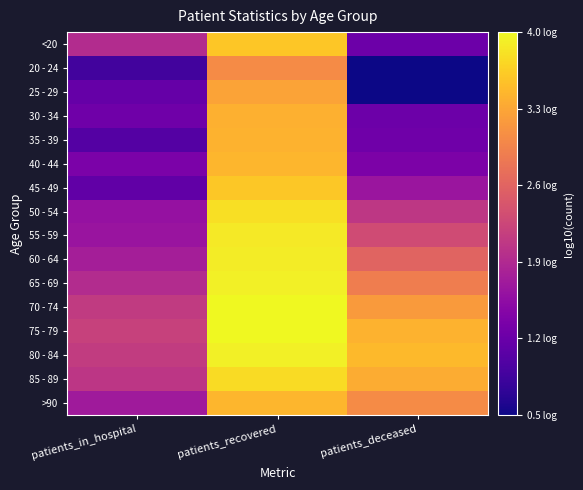

Reading left to right, what are all the values shown in this chart?

<20: patients_in_hospital=1.9	patients_recovered=3.6	patients_deceased=1.2
20 - 24: patients_in_hospital=0.8	patients_recovered=3.0	patients_deceased=0.5
25 - 29: patients_in_hospital=1.1	patients_recovered=3.3	patients_deceased=0.5
30 - 34: patients_in_hospital=1.2	patients_recovered=3.4	patients_deceased=1.2
35 - 39: patients_in_hospital=1.0	patients_recovered=3.4	patients_deceased=1.2
40 - 44: patients_in_hospital=1.3	patients_recovered=3.5	patients_deceased=1.4
45 - 49: patients_in_hospital=1.1	patients_recovered=3.6	patients_deceased=1.7
50 - 54: patients_in_hospital=1.6	patients_recovered=3.8	patients_deceased=2.1
55 - 59: patients_in_hospital=1.6	patients_recovered=3.9	patients_deceased=2.3
60 - 64: patients_in_hospital=1.8	patients_recovered=3.9	patients_deceased=2.6
65 - 69: patients_in_hospital=1.9	patients_recovered=4.0	patients_deceased=2.9
70 - 74: patients_in_hospital=2.1	patients_recovered=4.0	patients_deceased=3.2
75 - 79: patients_in_hospital=2.2	patients_recovered=4.0	patients_deceased=3.4
80 - 84: patients_in_hospital=2.1	patients_recovered=4.0	patients_deceased=3.5
85 - 89: patients_in_hospital=2.1	patients_recovered=3.8	patients_deceased=3.4
>90: patients_in_hospital=1.7	patients_recovered=3.5	patients_deceased=3.0